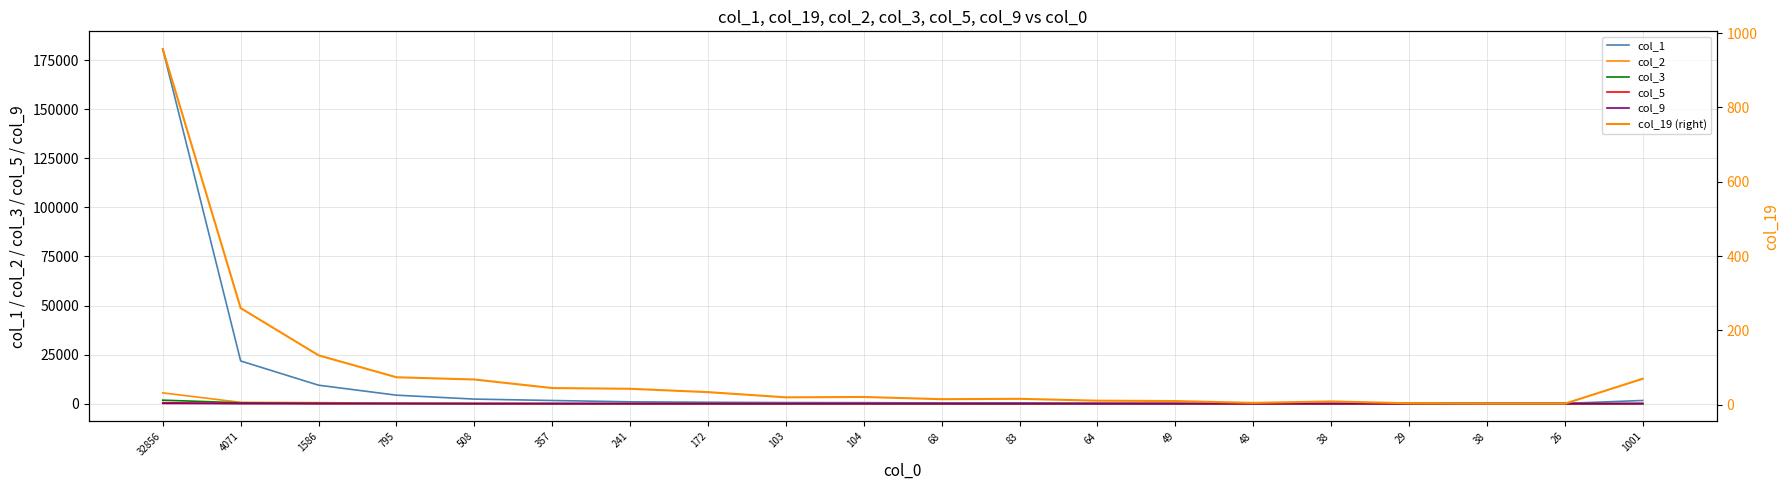

Reading left to right, what are all the values shown in this chart?

col_1: 180655	21745	9408	4316	2321	1607	936	707	549	508	351	352	231	190	150	154	118	113	114	1619
col_2: 5487	660	530	158	94	54	30	30	20	26	11	13	6	4	4	5	1	3	4	39
col_3: 1779	433	116	68	34	24	20	13	4	12	7	7	3	6	4	2	5	1	1	42
col_5: 496	100	31	83	20	8	9	17	12	8	2	5	2	7	1	3	3	1	1	15
col_9: 113	38	41	30	12	11	18	4	4	10	3	4	9	5	3	0	1	1	0	6
col_19 (right): 957	260	133	74	68	45	43	34	20	21	15	16	11	10	5	9	4	3	3	70